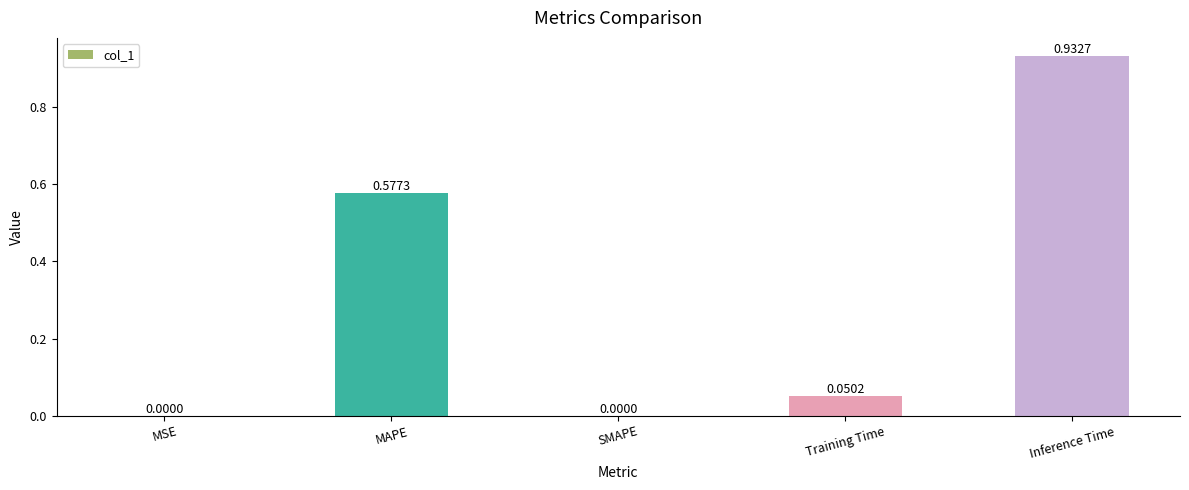

What is the sum of the values at MAPE and Inference Time?

1.5